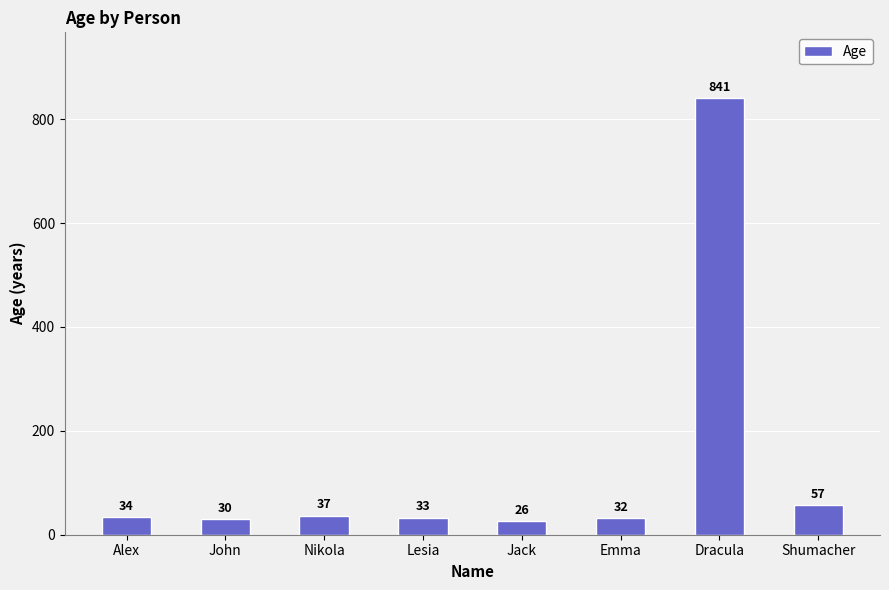

Rank the categories by value from lowest to highest.

Jack, John, Emma, Lesia, Alex, Nikola, Shumacher, Dracula